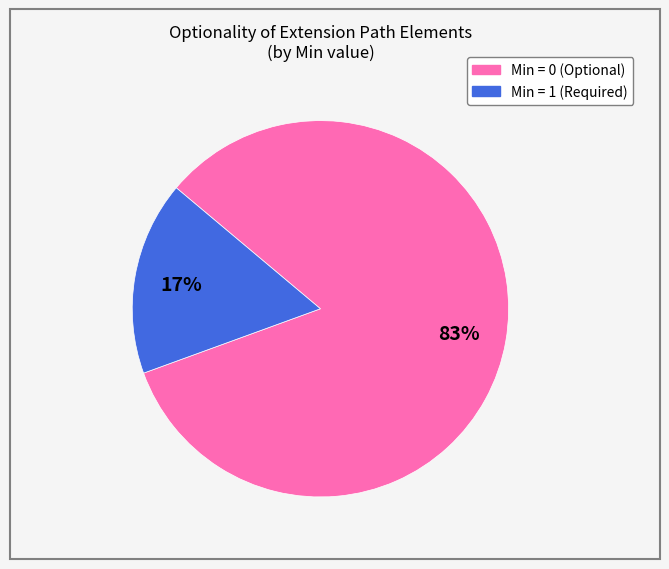

To the nearest percent, what is the average slice percentage?

50%